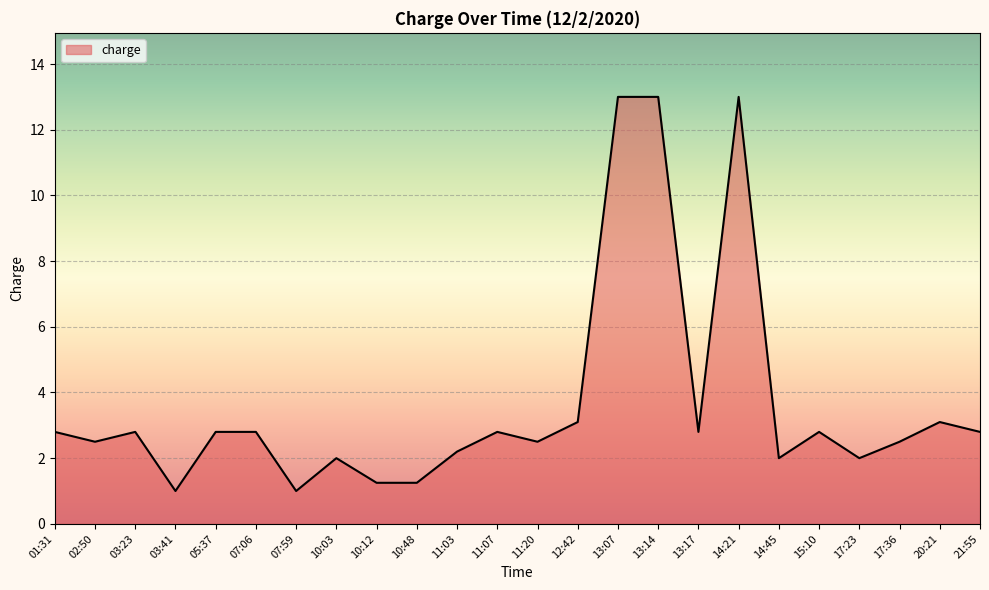

Between 13:14 and 15:10, which is larger?

13:14